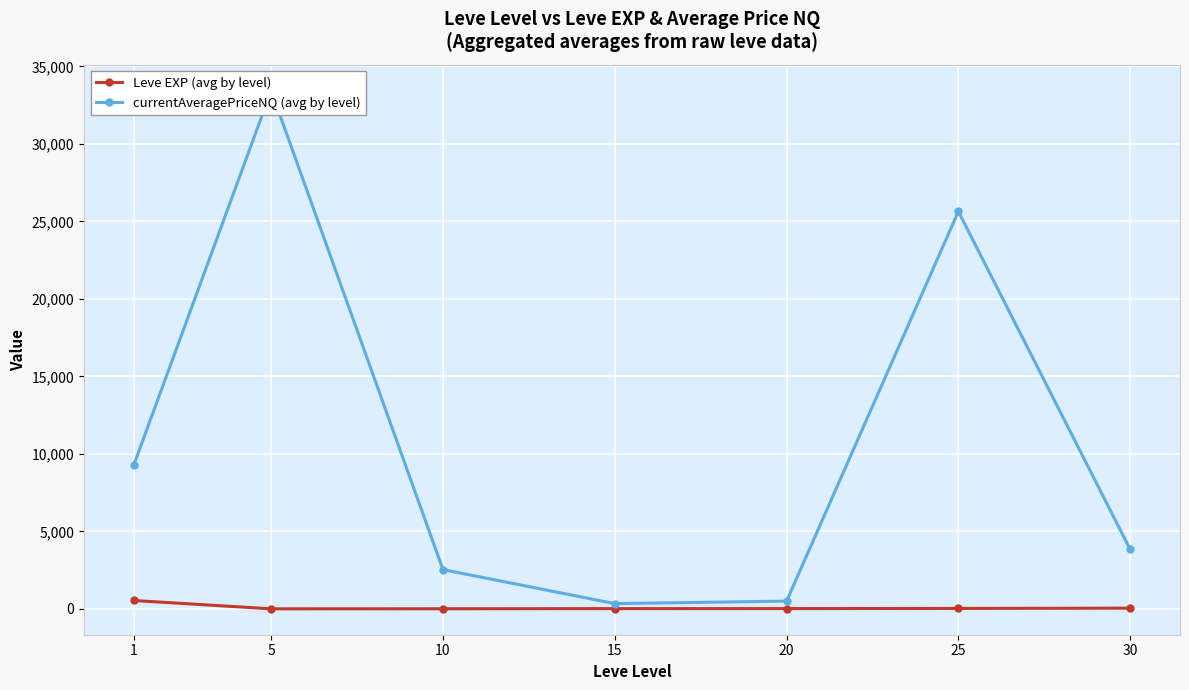

The Leve EXP (avg by level) series shows 7.1 at 10. True or false?

False